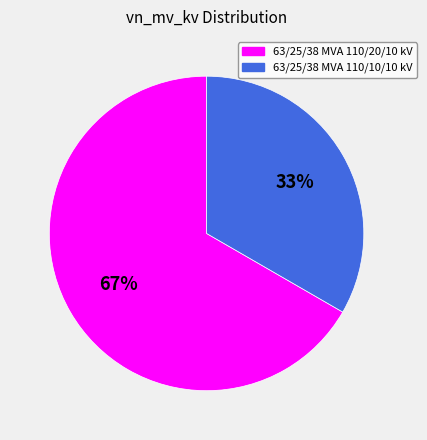

How many slices are in this pie chart?

2